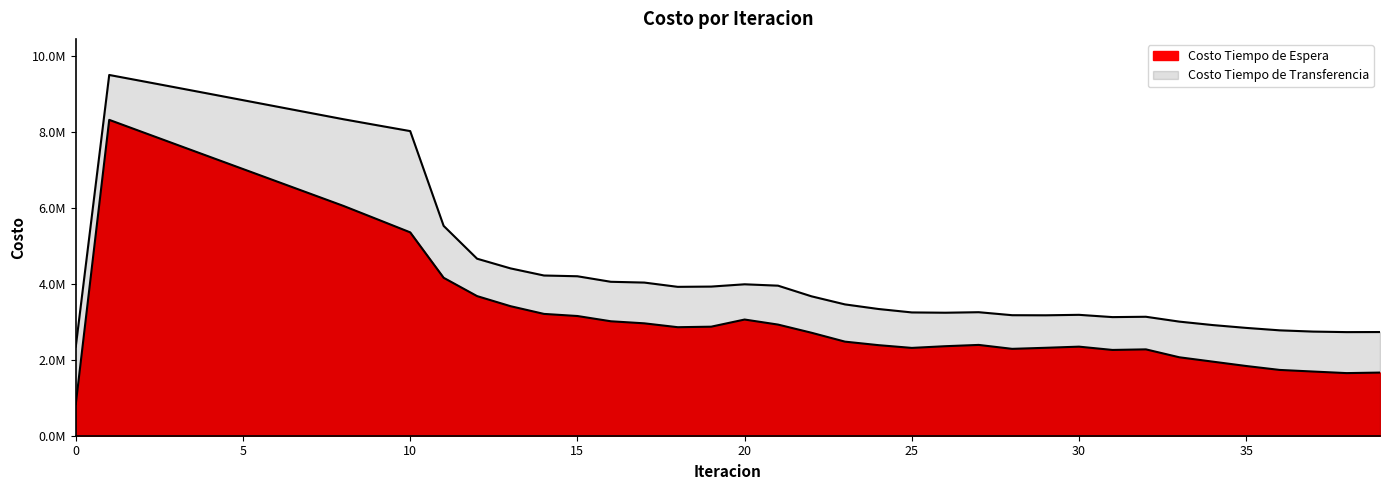

At which label is Costo Tiempo de Espera closest to 4574551?

11